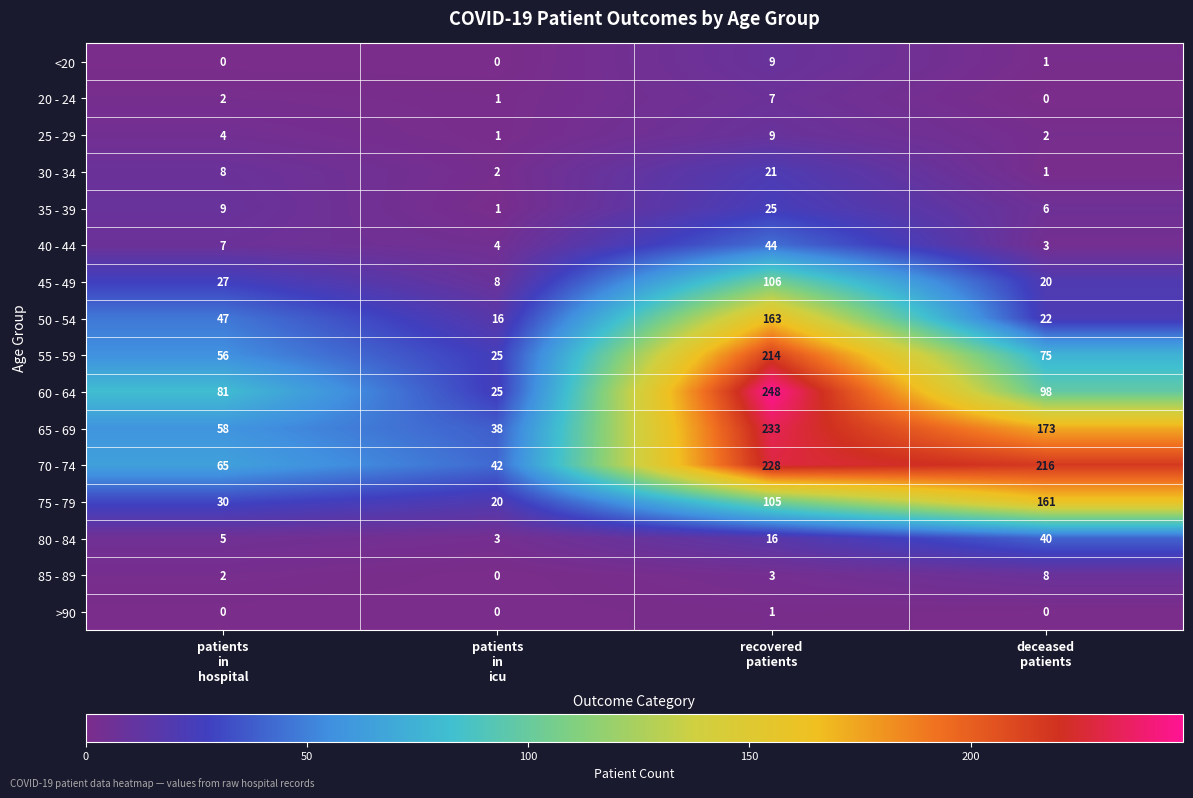

How many 20 - 24 values are between 1 and 7?

3